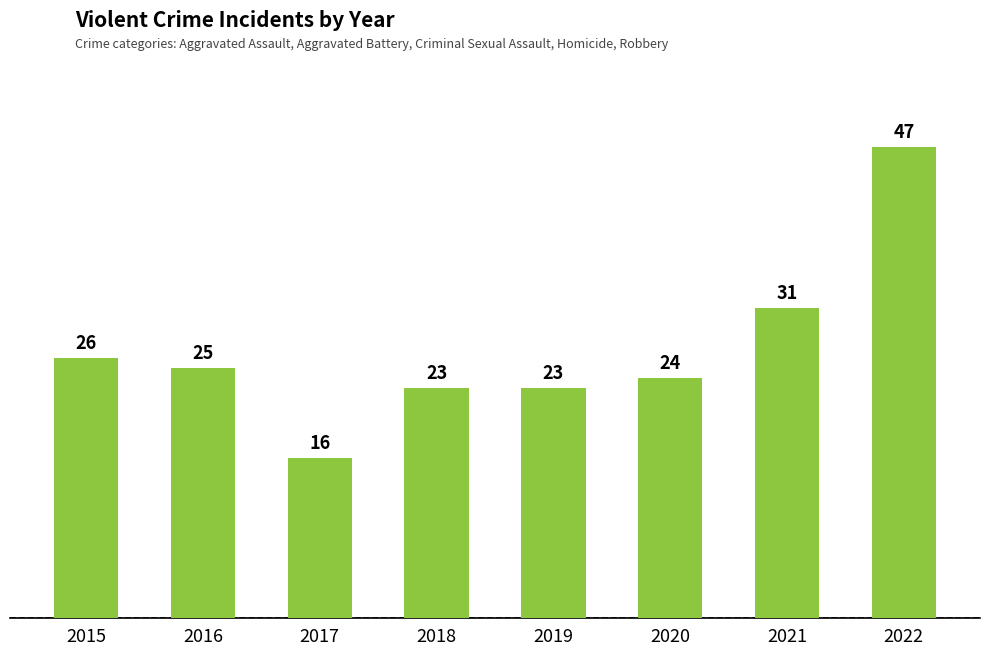

At which label is the value closest to 31?

2021